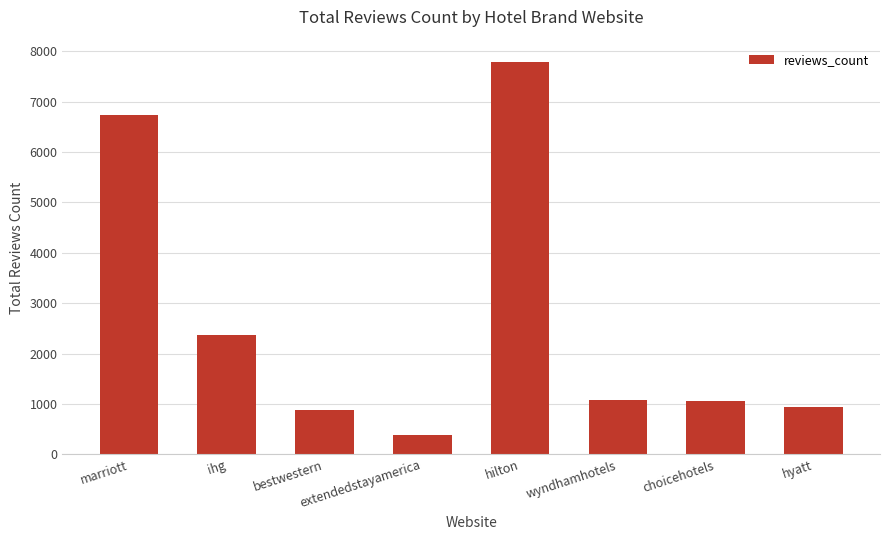

What is the difference between the values at extendedstayamerica and hyatt?

556